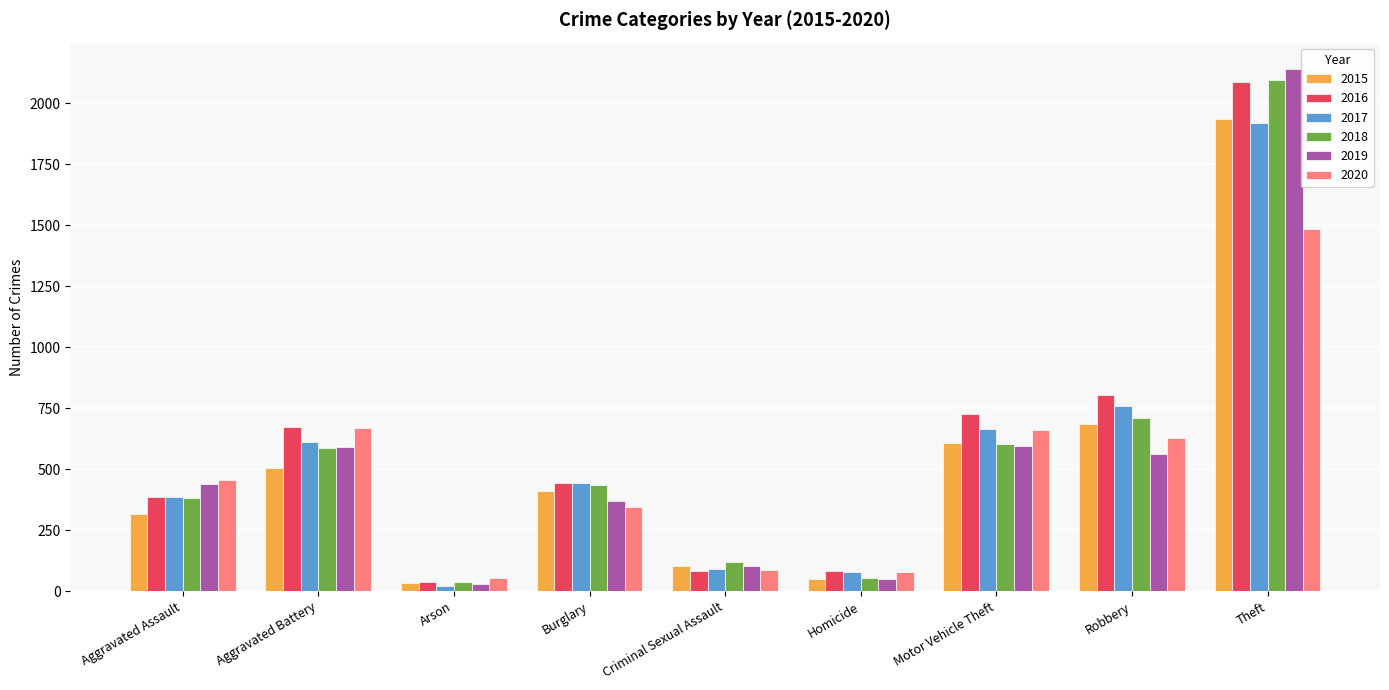

At which category does the chart reach its peak across all series?

Theft